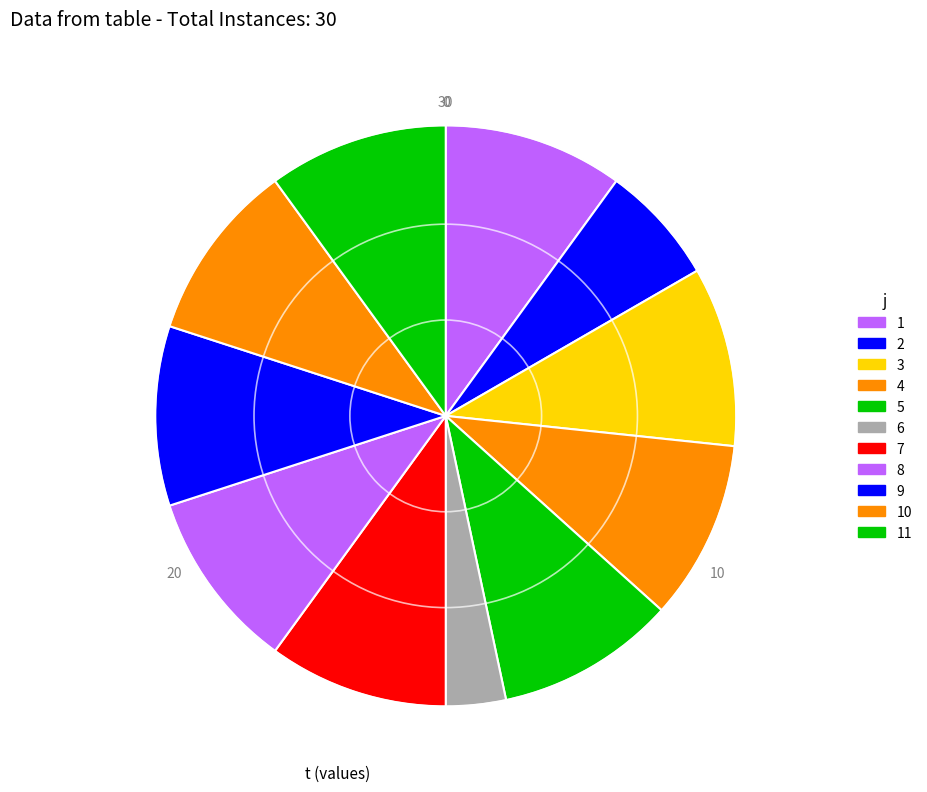

Does 6 represent more than half of the total?

No